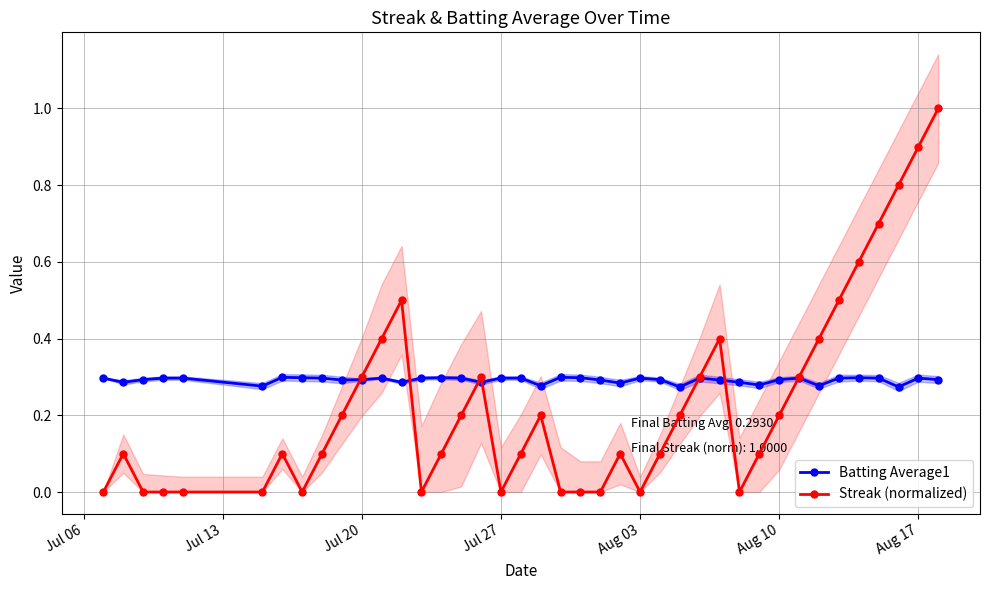

At how many categories does at least one series exceed 0?

40